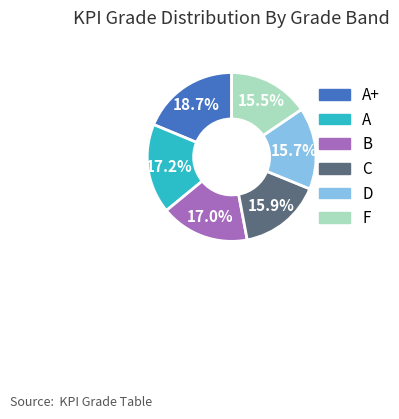

To the nearest percent, what is the difference between the largest and smallest slice percentages?

3%